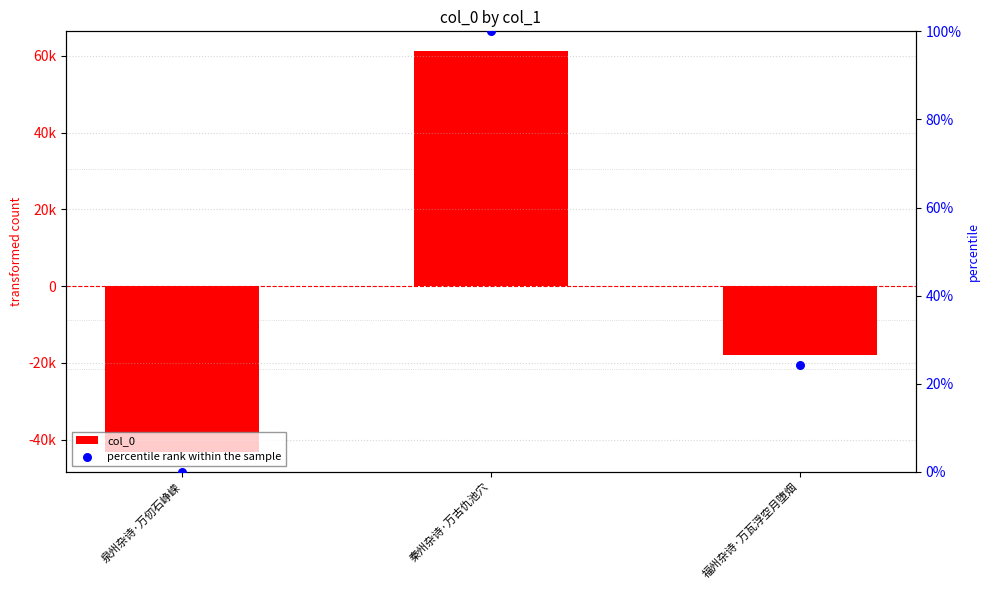

Which series has the widest spread of Y values?

col_0